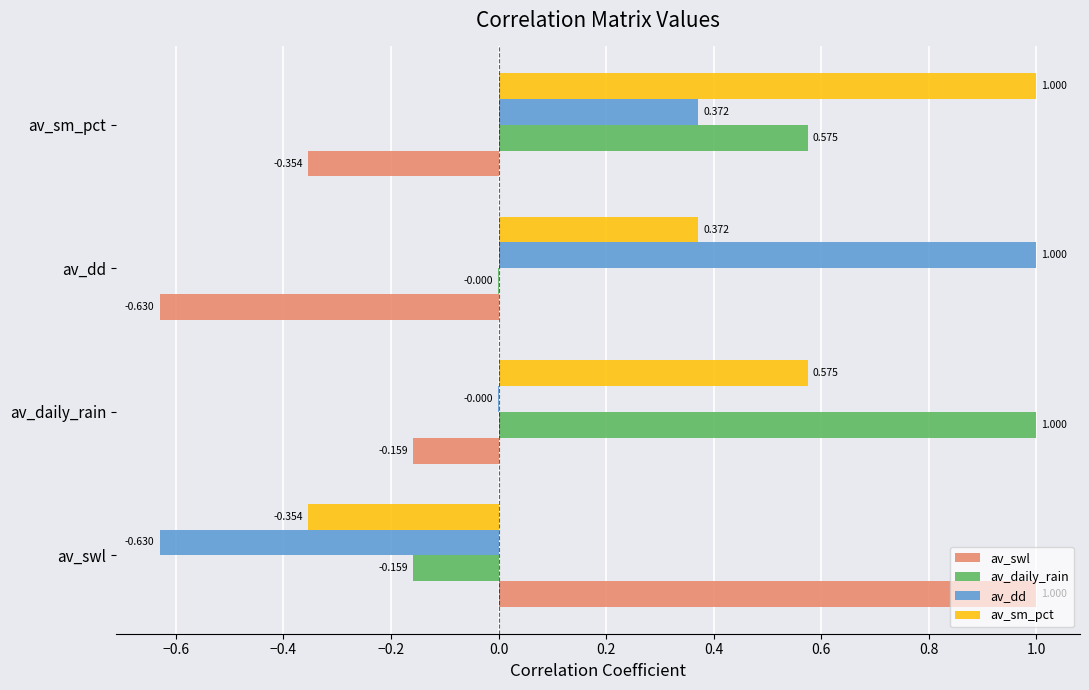

How many data points in av_dd are above 0?

2